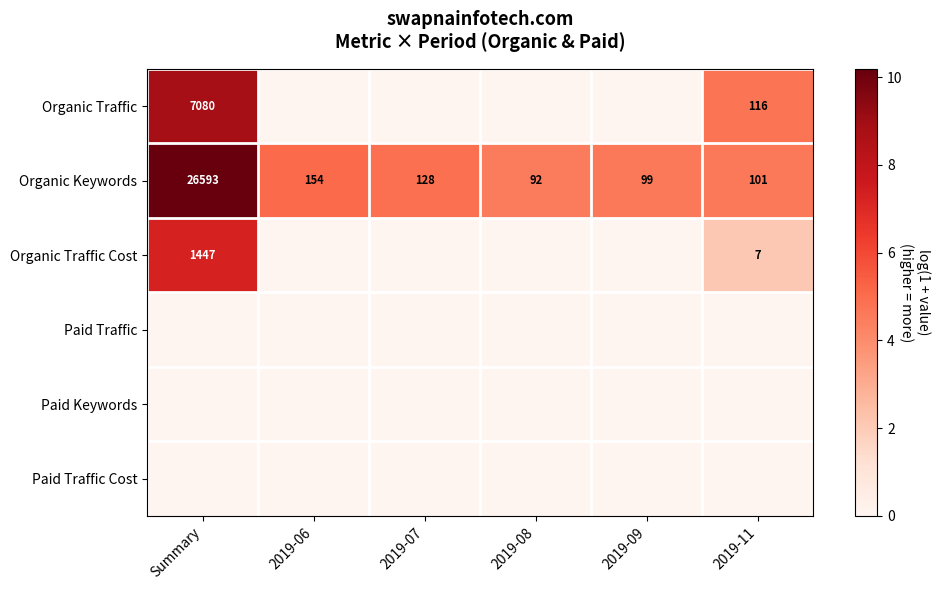

What is the sum of all Organic Keywords values?

27167